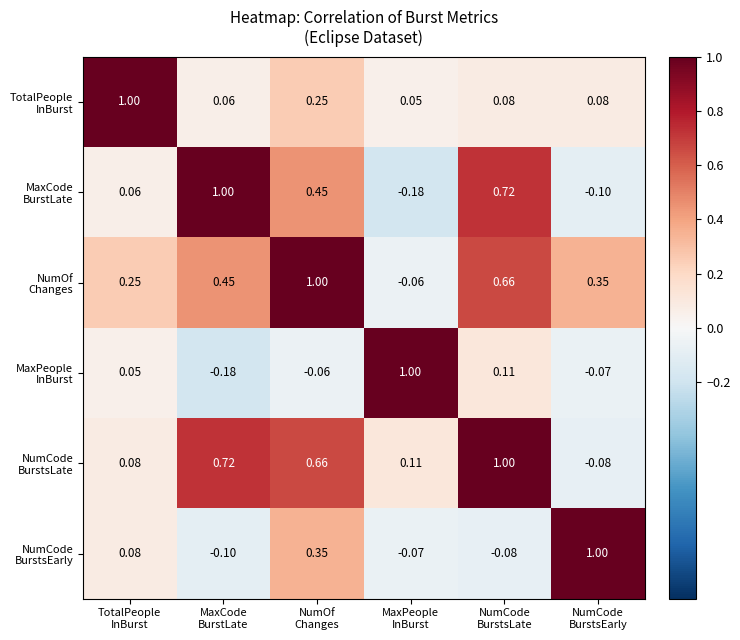

Rank the series by their maximum value, from lowest to highest.

TotalPeople InBurst, MaxCode BurstLate, NumOf Changes, MaxPeople InBurst, NumCode BurstsLate, NumCode BurstsEarly